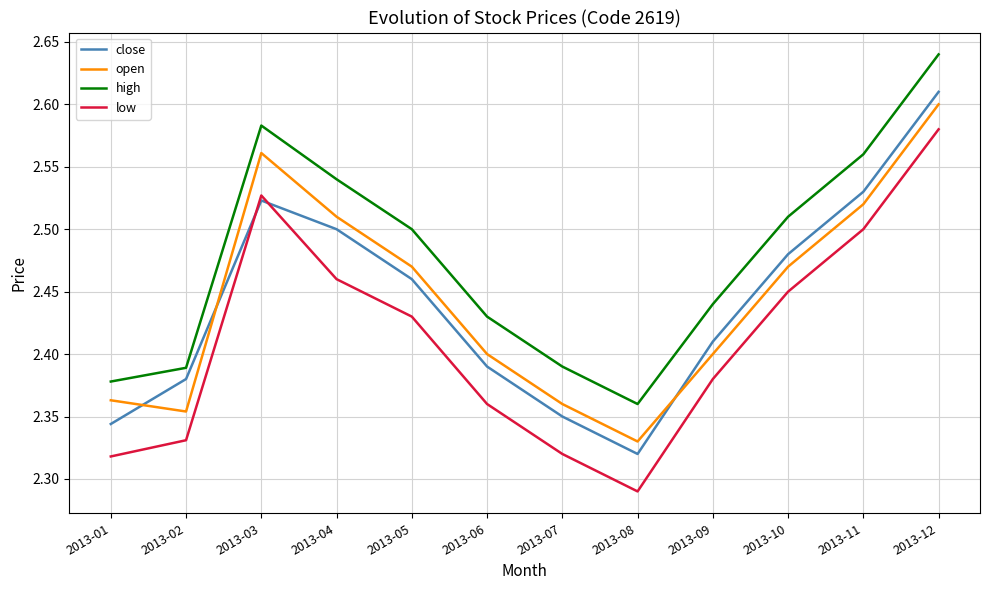

Count the low values in the range 2 to 3.

12